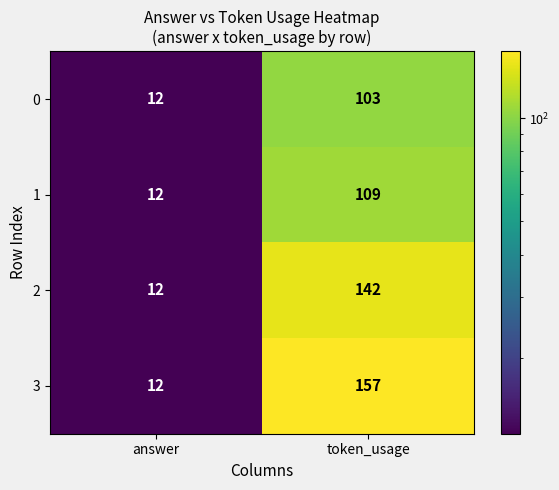

What is the total value across all series at token_usage?

511